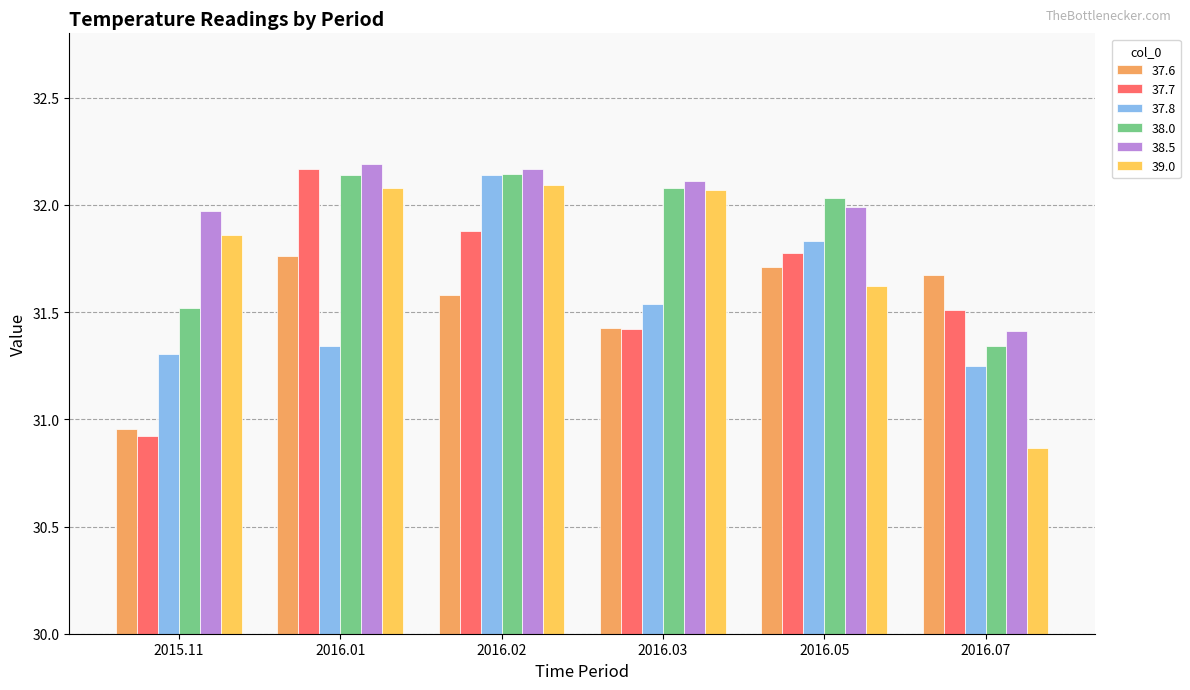

At which label is 38.0 closest to 31?

2016.07